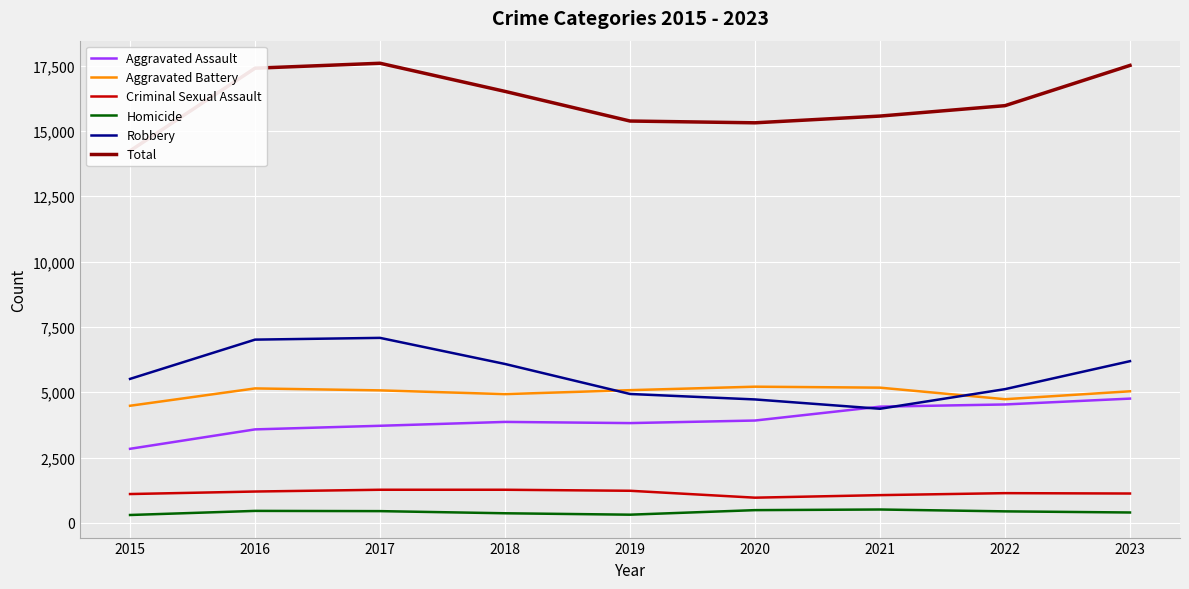

At which label is Aggravated Battery closest to 4848?

2018